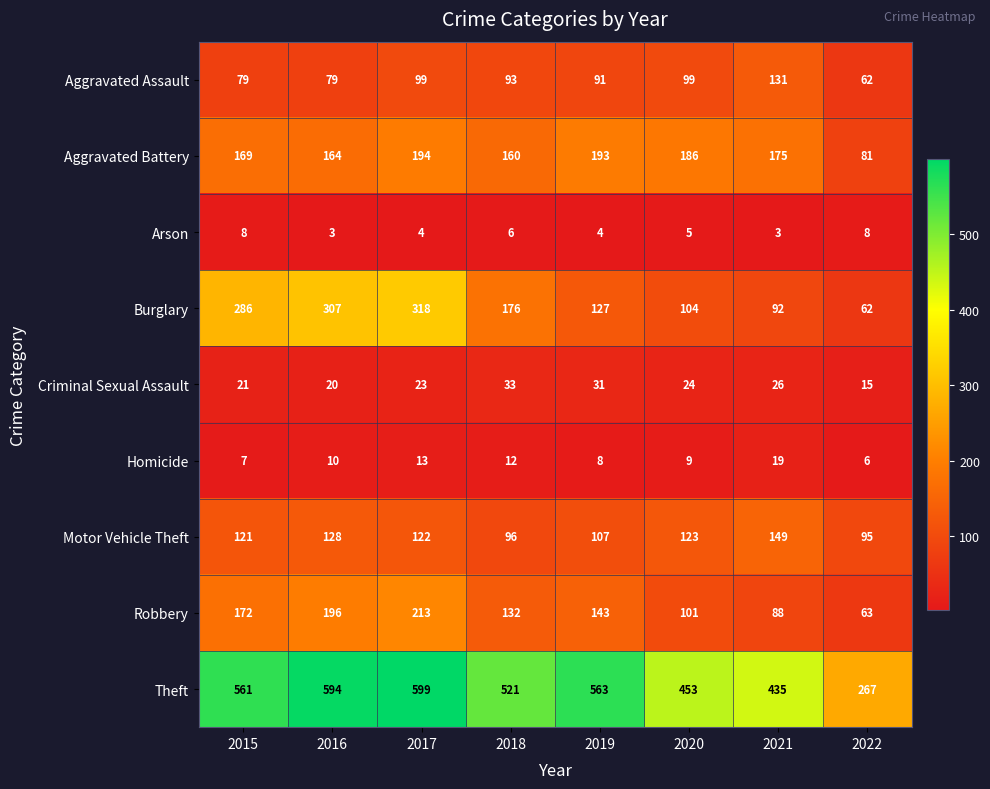

Is it true that Motor Vehicle Theft equals 95 at 2022?

True